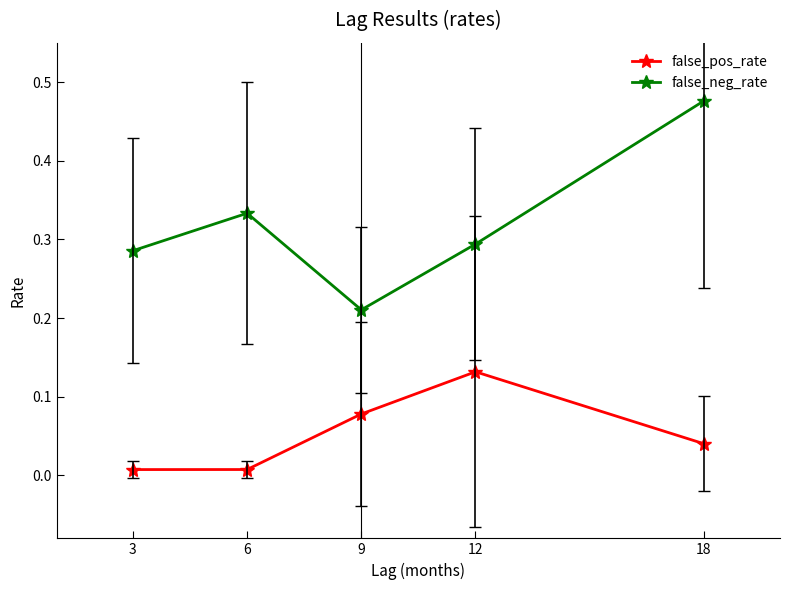

Between 3 and 18, which series saw the biggest shift?

false_neg_rate